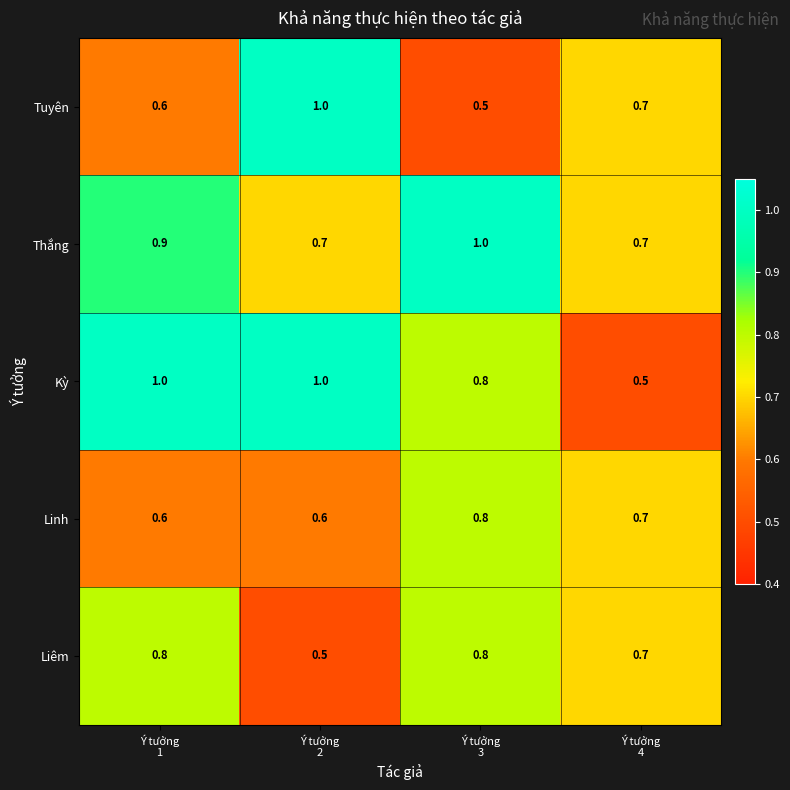

What is the difference between the maximum and minimum values in the Thắng series?

0.3